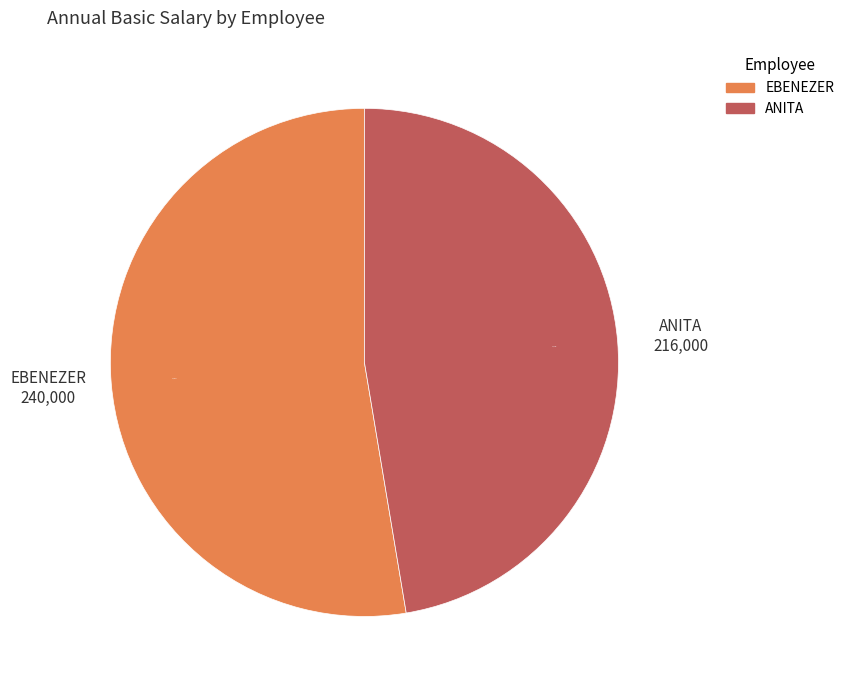

Do EBENEZER and ANITA together represent more than half of the pie?

Yes